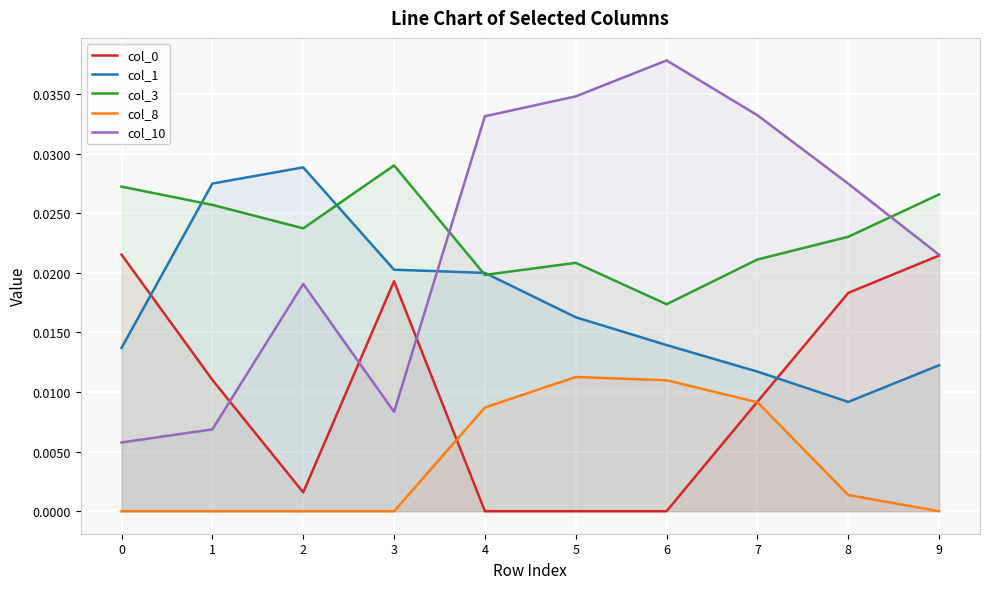

Which series has the largest total across all categories?

col_3